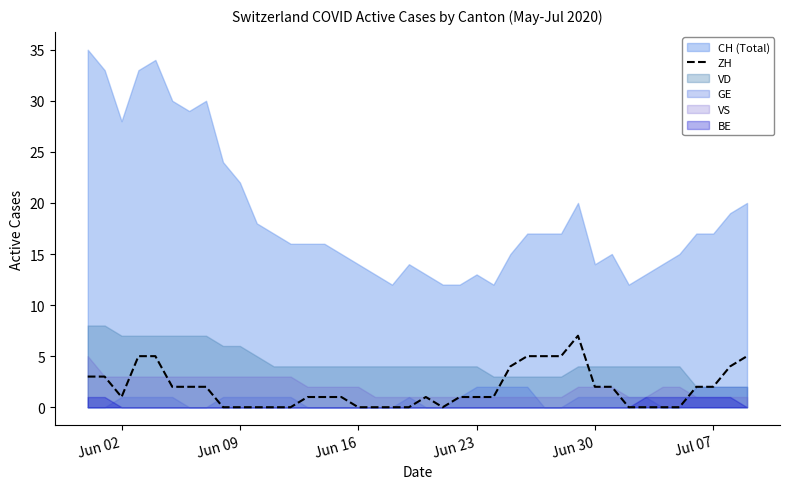

What is the maximum value for ZH?

7